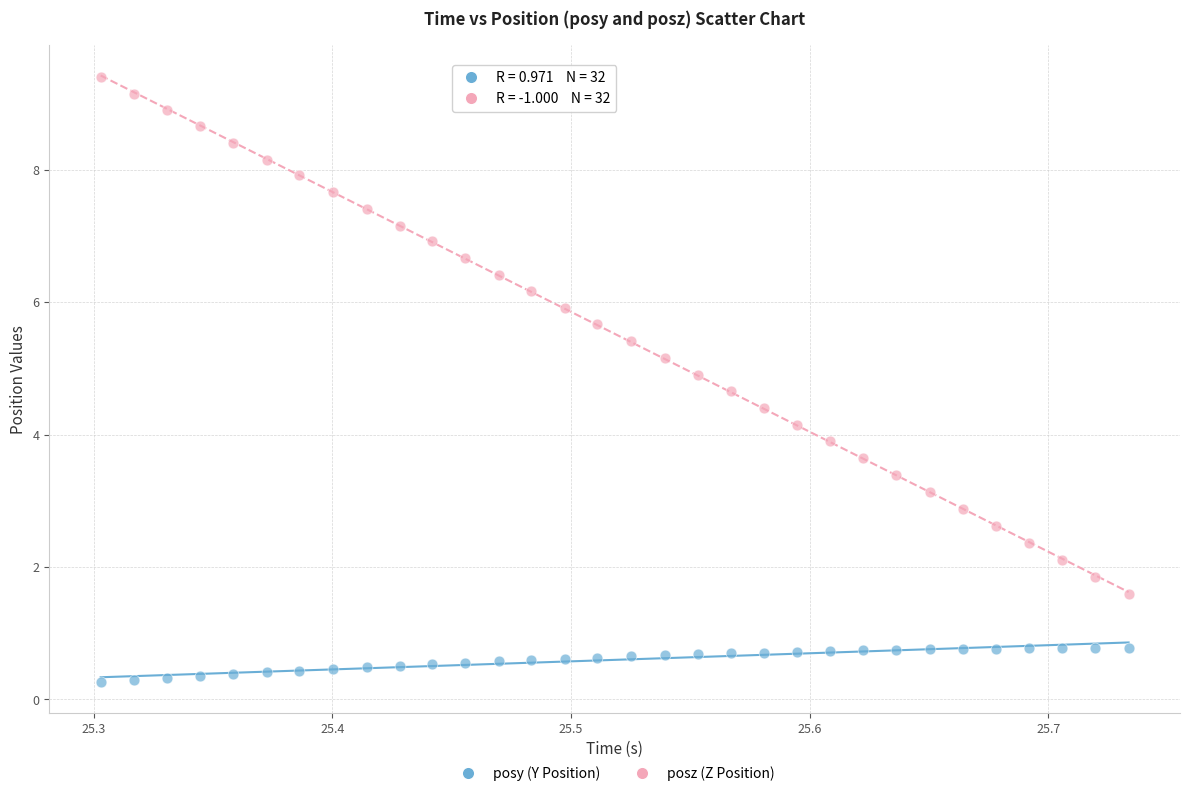

Which series has the largest Y range (max minus min)?

posz (Z Position)